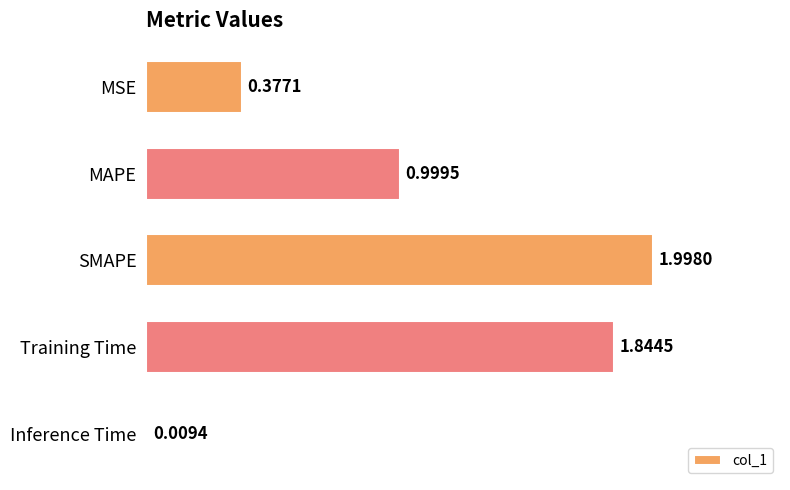

Rank the categories by value from highest to lowest.

SMAPE, Training Time, MAPE, MSE, Inference Time